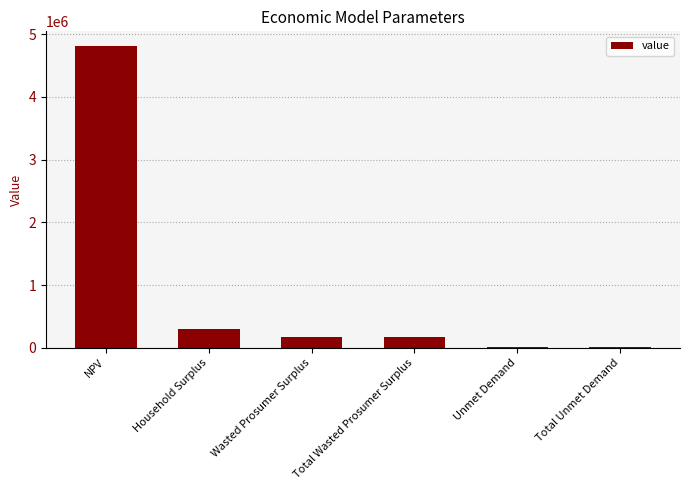

What is the difference between the maximum and minimum values?

4782689.9